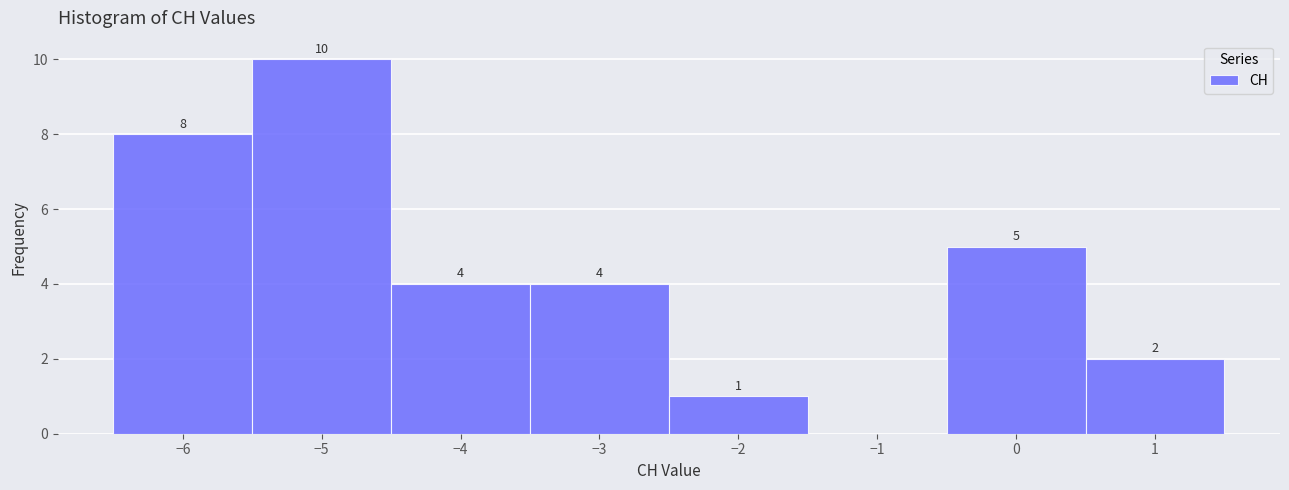

Over which range of the x-axis is the bar tallest?

-5.5 to -4.5